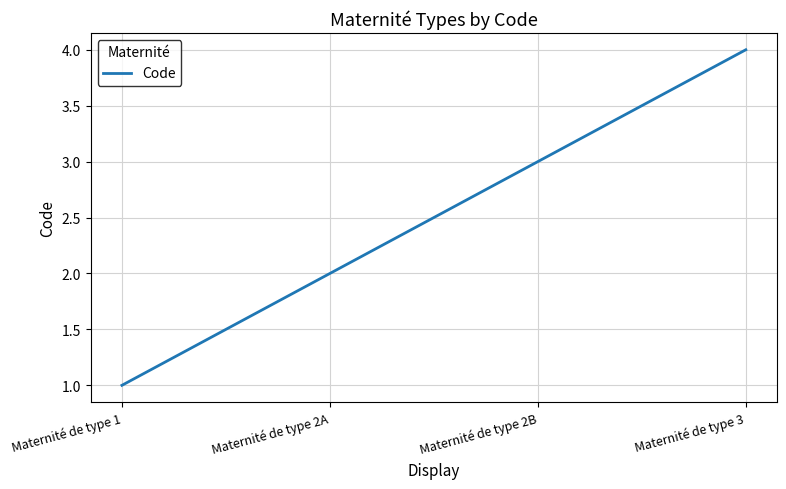

True or false: the data shows 5 at Maternité de type 2B.

False